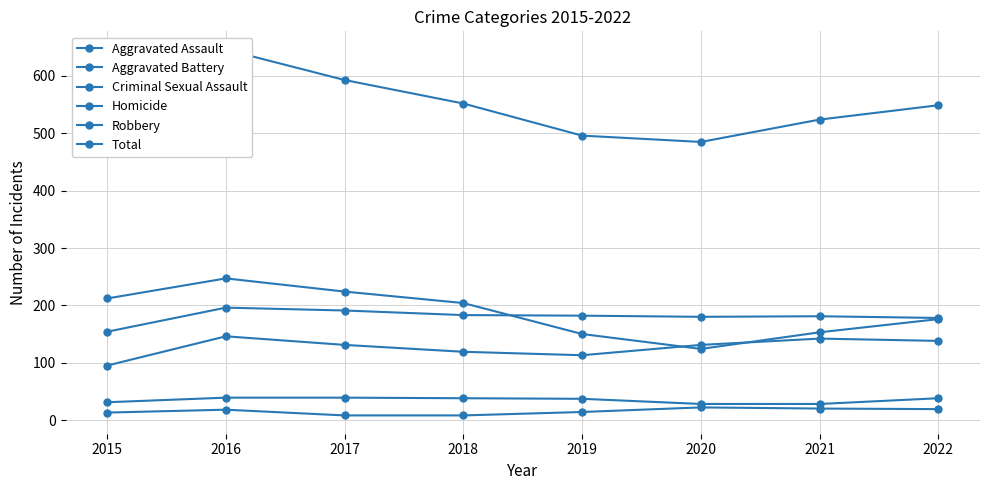

True or false: Total and Homicide cross at least once.

False